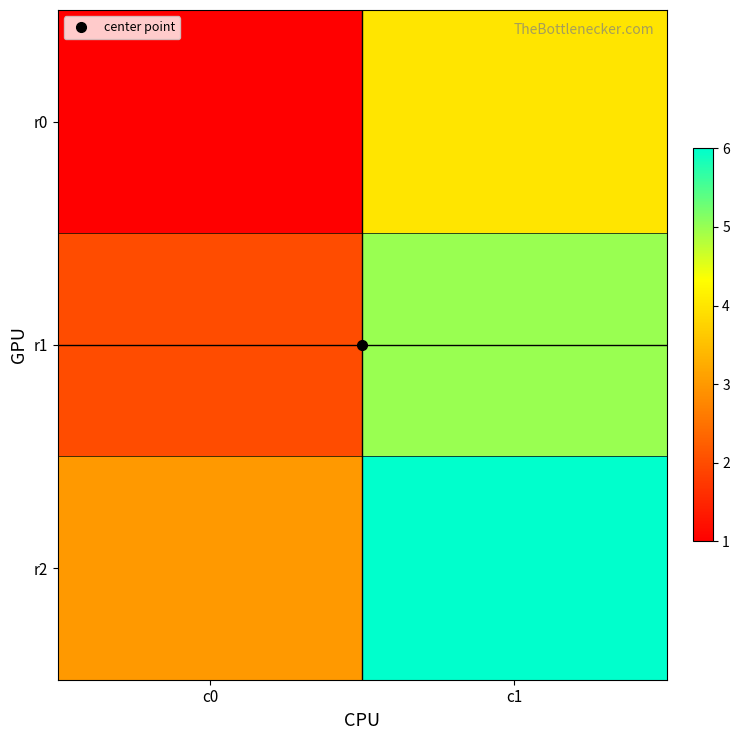

Between c0 and c1, which is larger?

c1